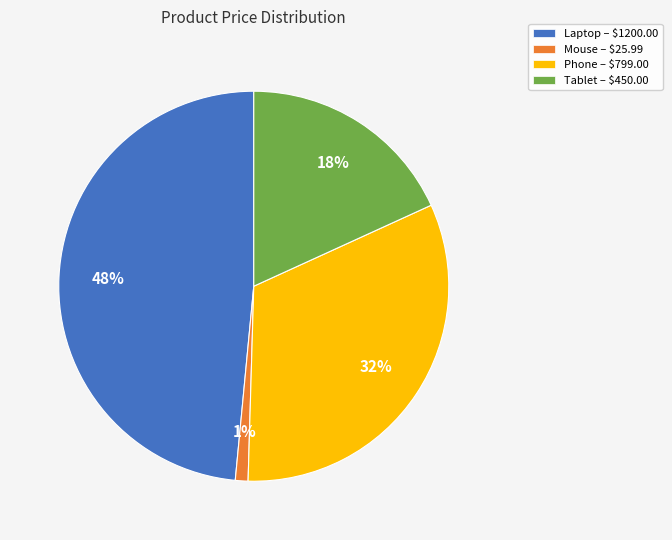

True or false: Laptop – $1200.00 accounts for 48% of the total.

True